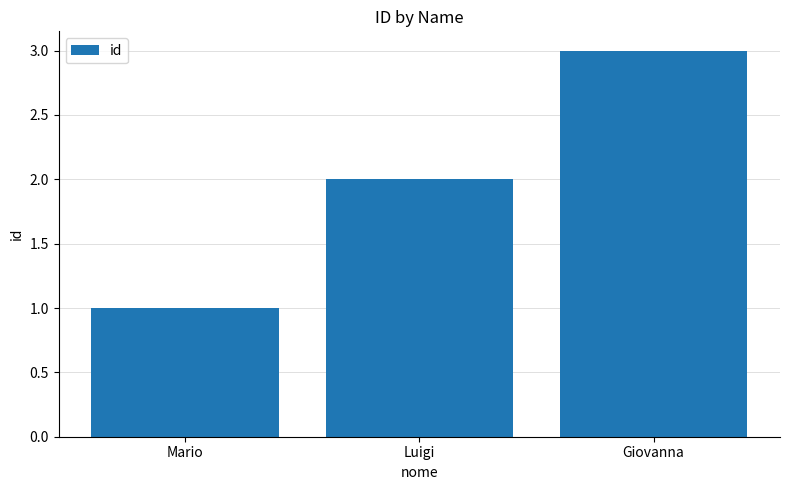

Which has a higher value, Giovanna or Luigi?

Giovanna